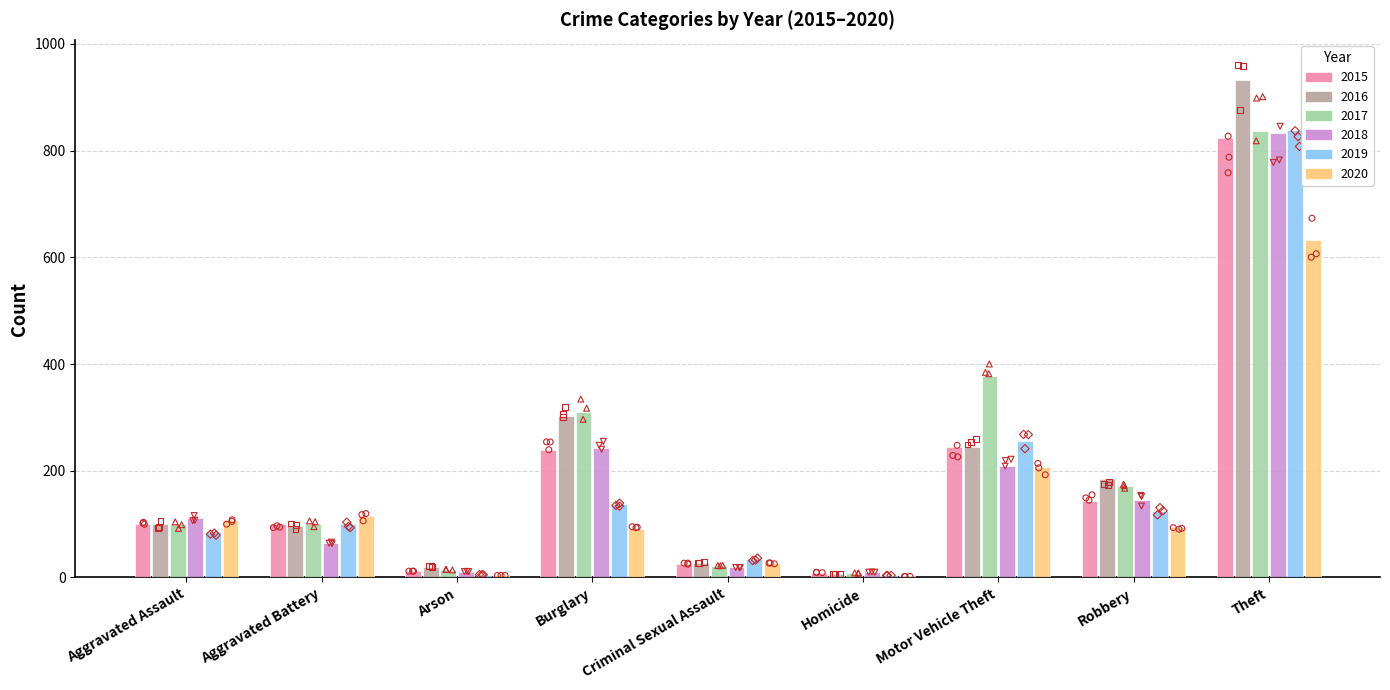

At which category is the sum across all series the highest?

Theft